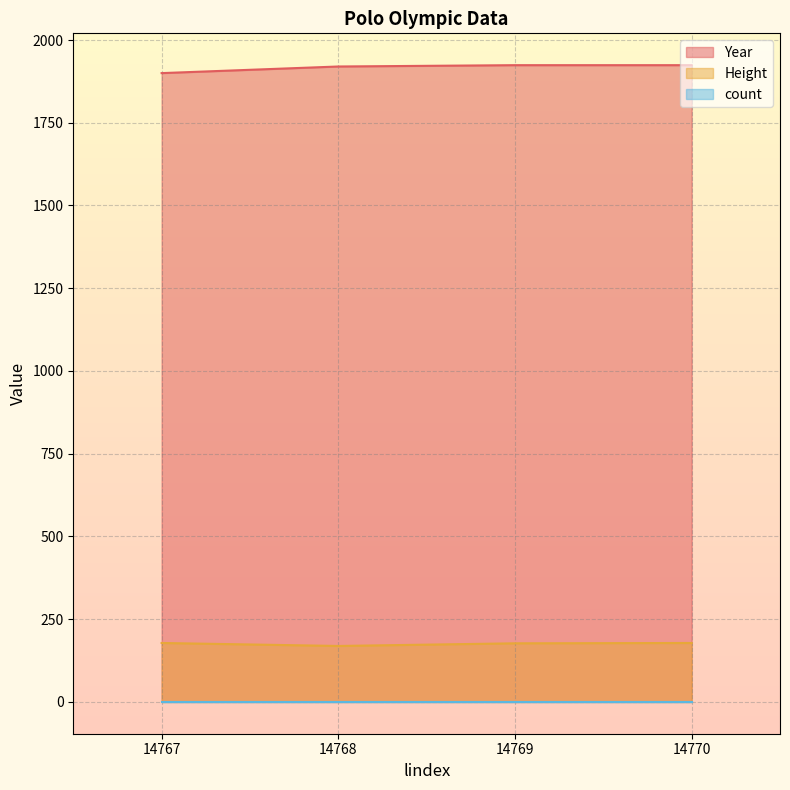

At which label is Year closest to 1912?

14768